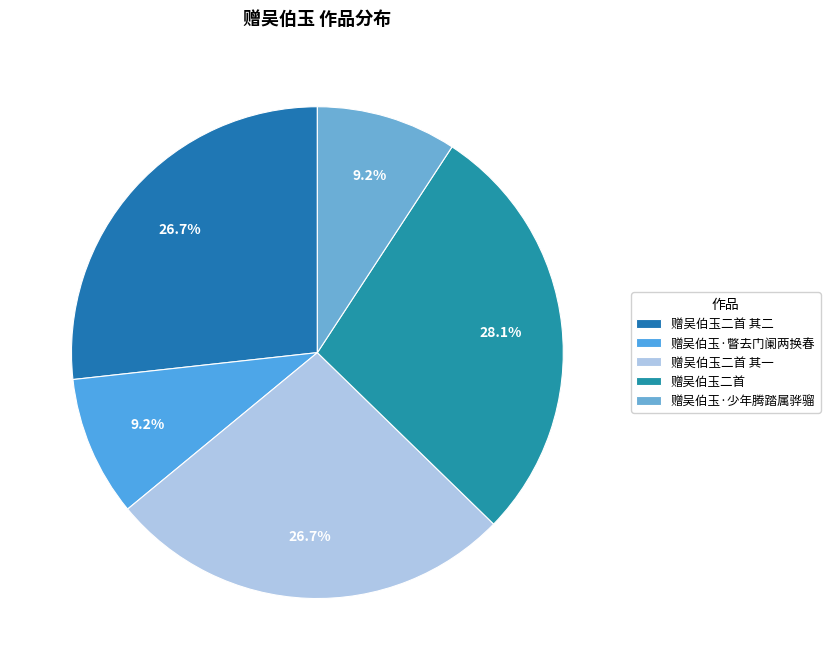

What is the smallest slice in the pie chart?

赠吴伯玉·少年腾踏属骅骝